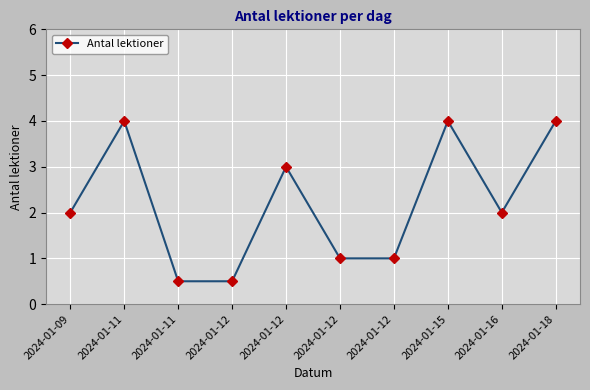

Which category has the highest value across all series?

2024-01-11